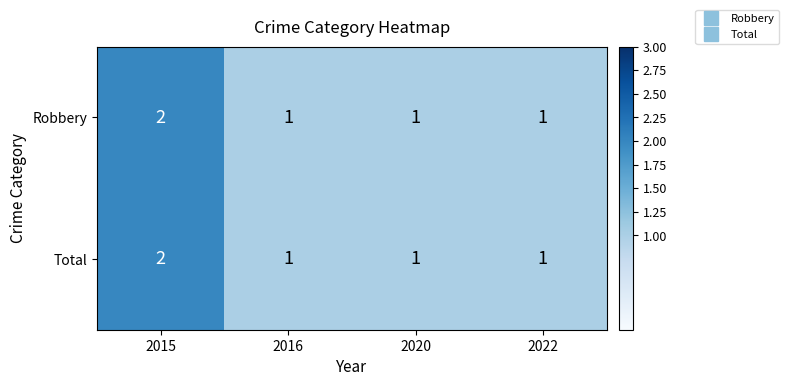

Reading left to right, extract all data points from this chart.

Robbery: 2015=2	2016=1	2020=1	2022=1
Total: 2015=2	2016=1	2020=1	2022=1